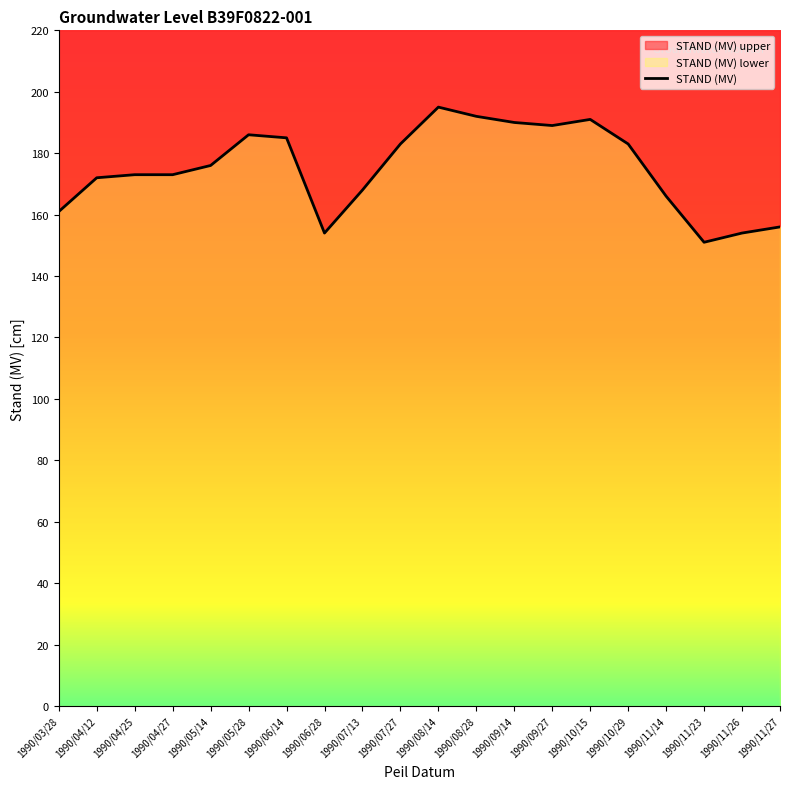

Where does the data first go above 176?

1990/05/28